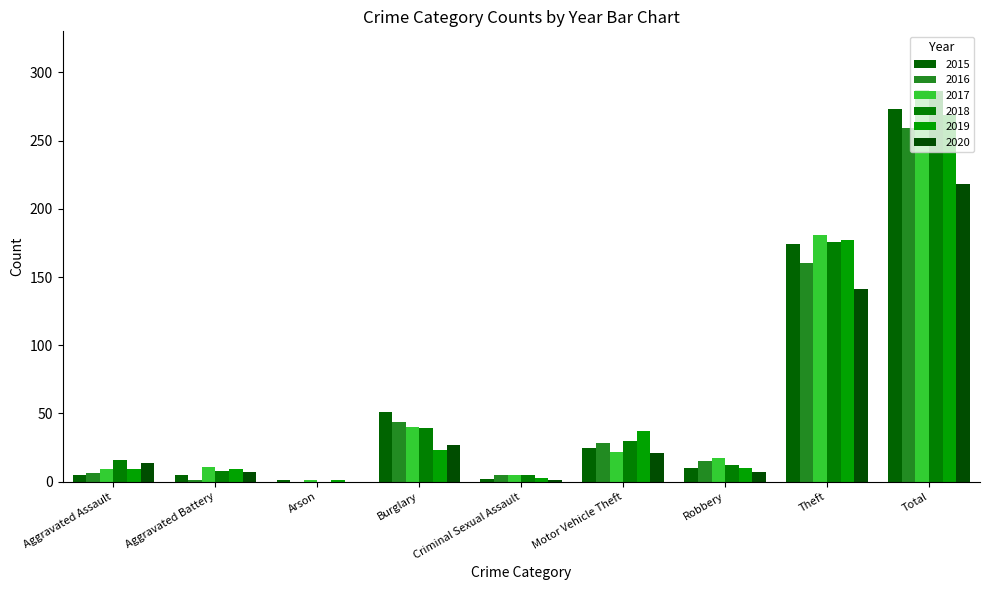

What is the average value of the 2015 series?

61